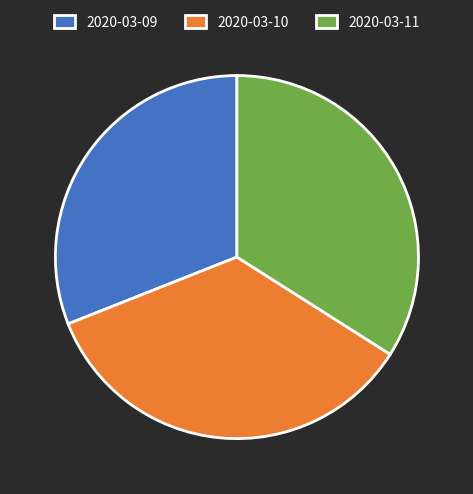

How many segments does this pie chart have?

3